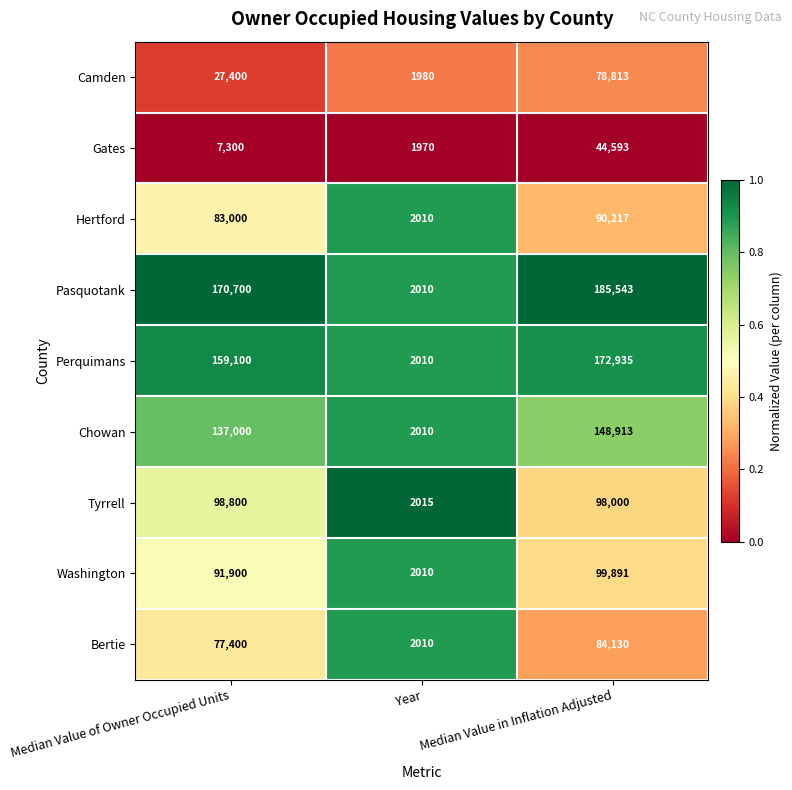

Rank the series by their maximum value, from highest to lowest.

Pasquotank, Perquimans, Chowan, Washington, Tyrrell, Hertford, Bertie, Camden, Gates